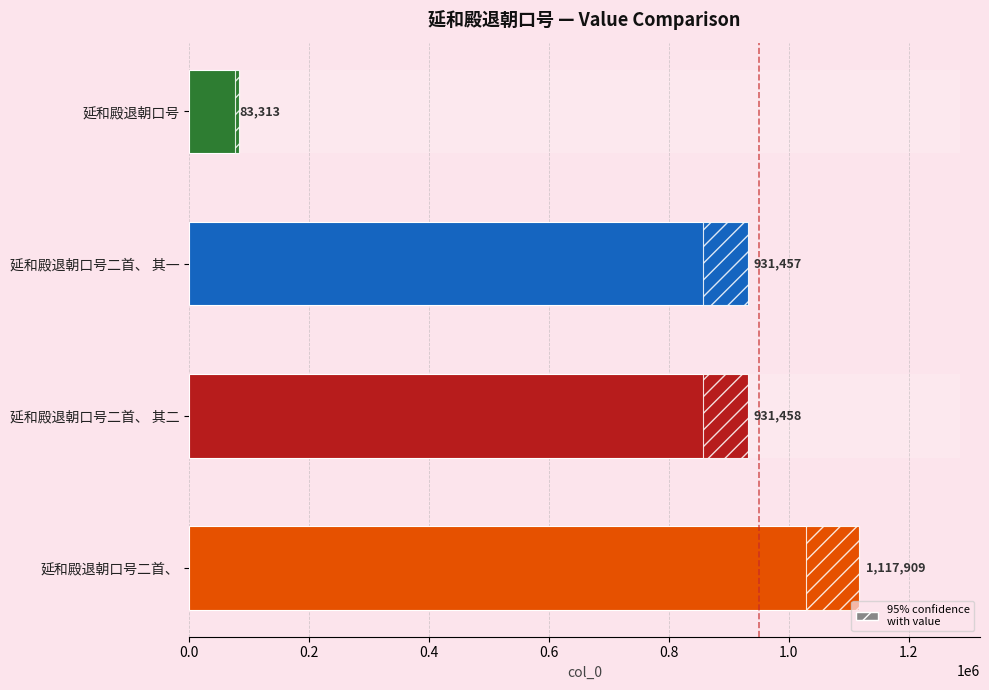

What is the smallest value displayed?

83313